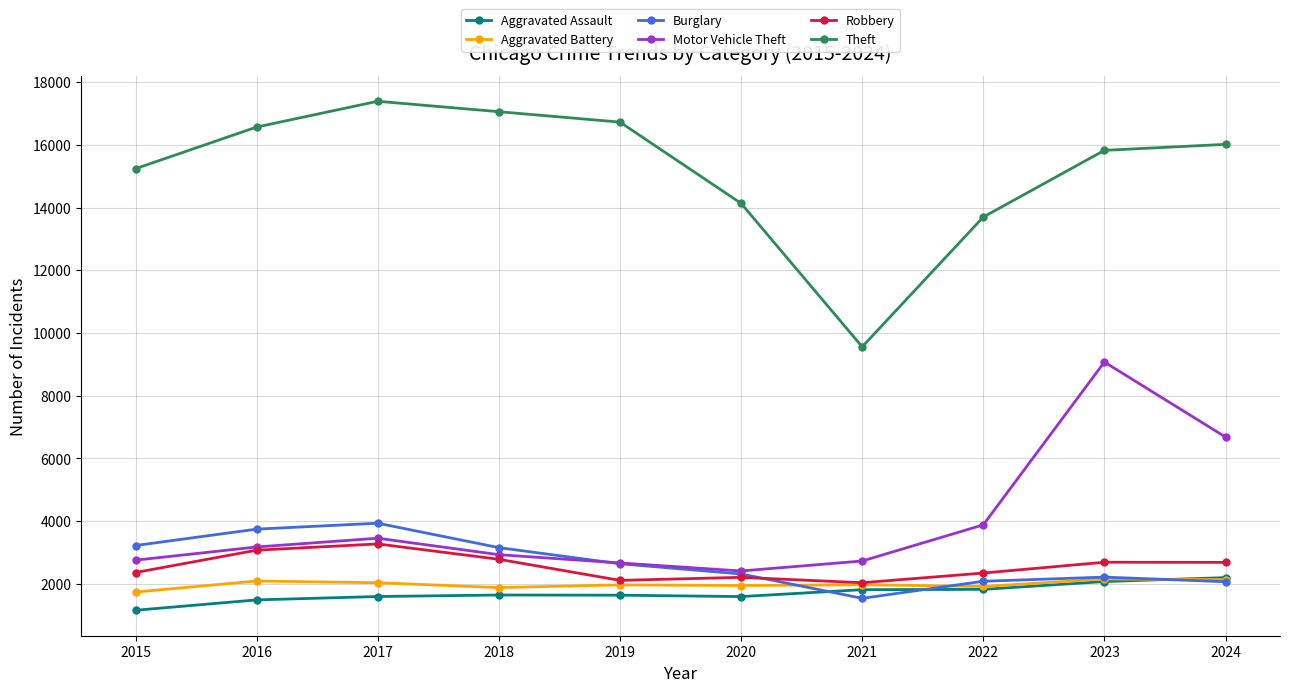

How many values in the Aggravated Assault series are below 1638?

5